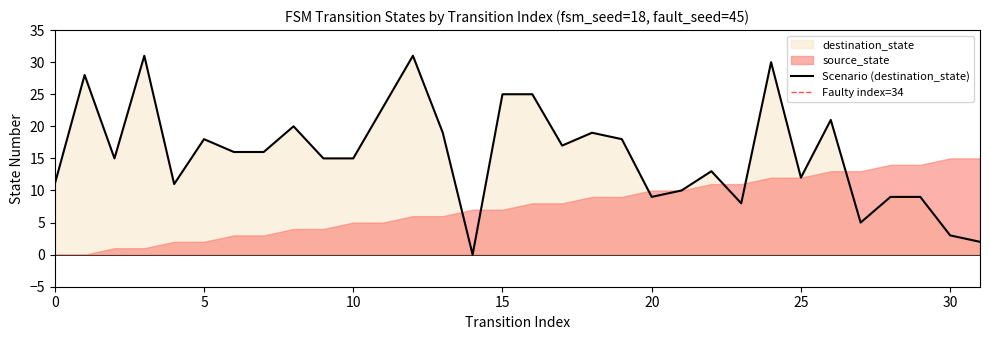

How many data points are less than 16?

16